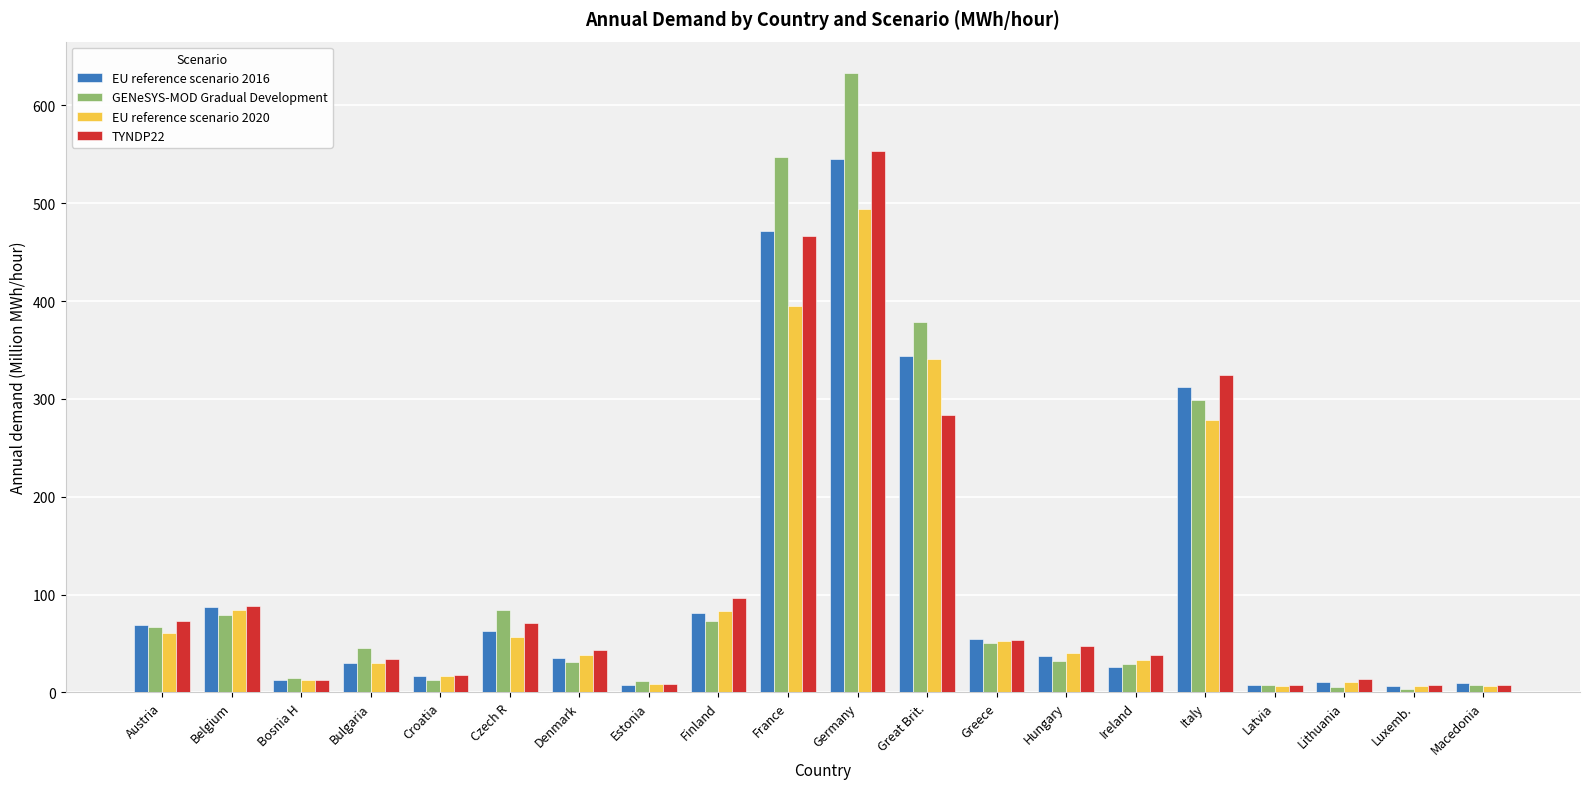

At how many categories does at least one series exceed 248?

4